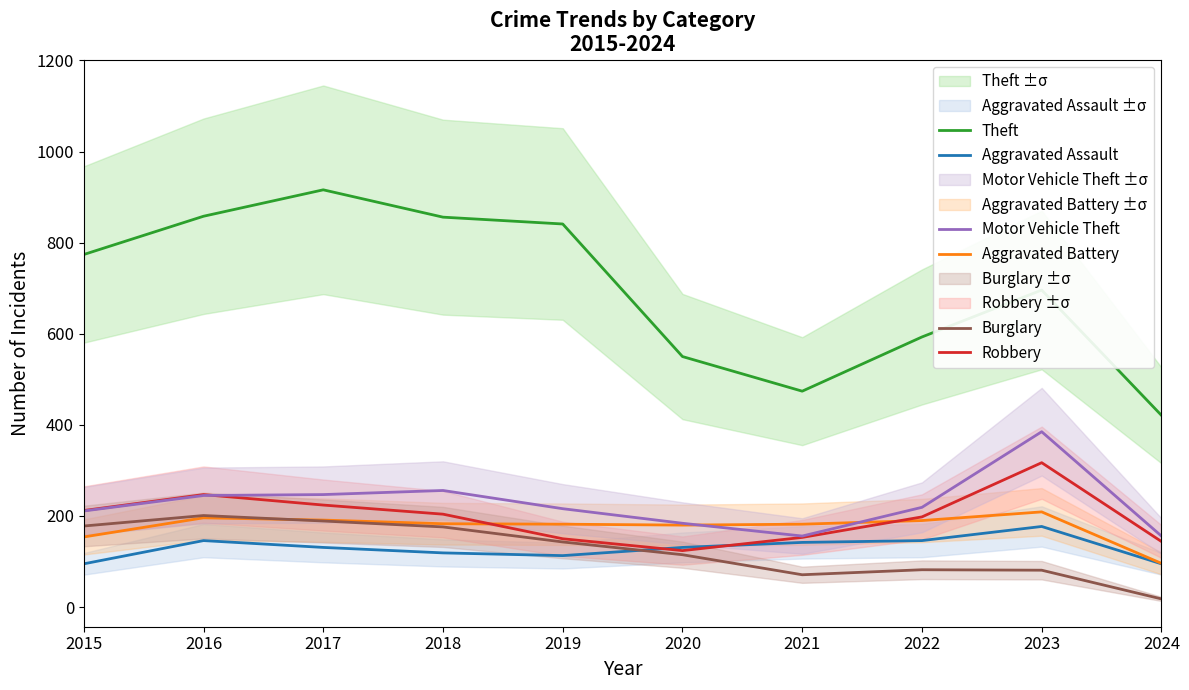

What is the difference between the Robbery values at 2021 and 2017?

71